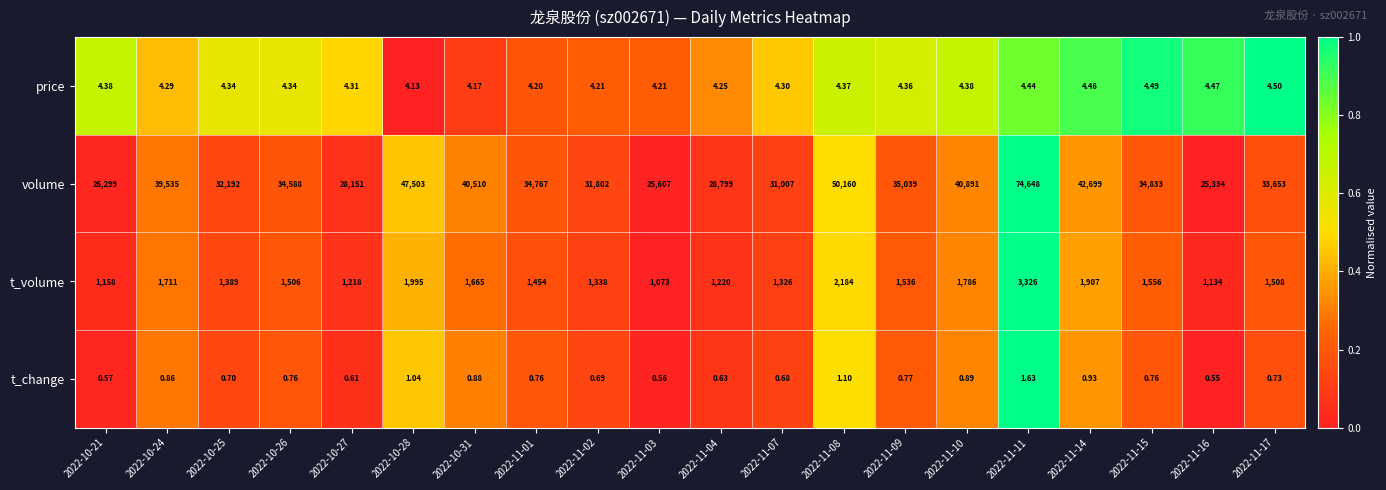

Between 2022-10-28 and 2022-11-09, which series saw the biggest shift?

volume